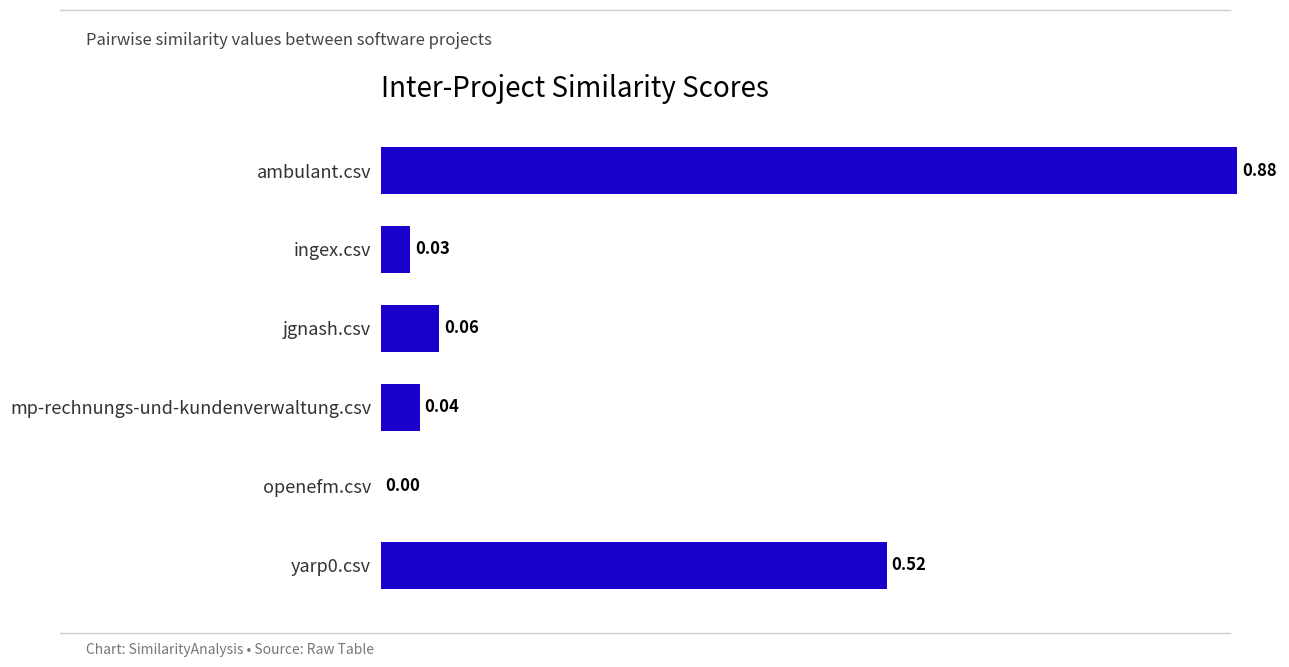

What is the sum of all values?

1.5